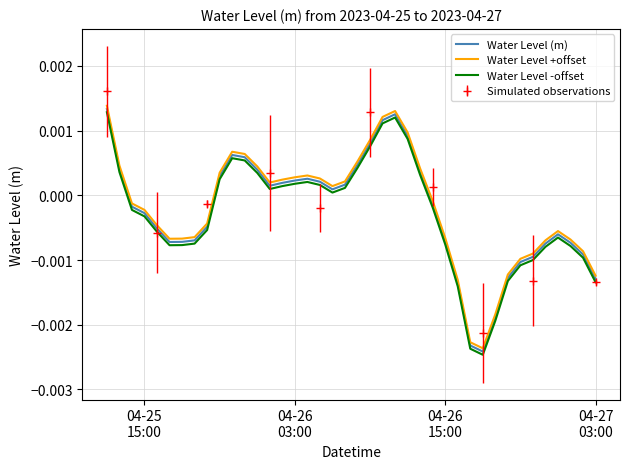

True or false: Water Level (m) and Water Level -offset cross at least once.

False